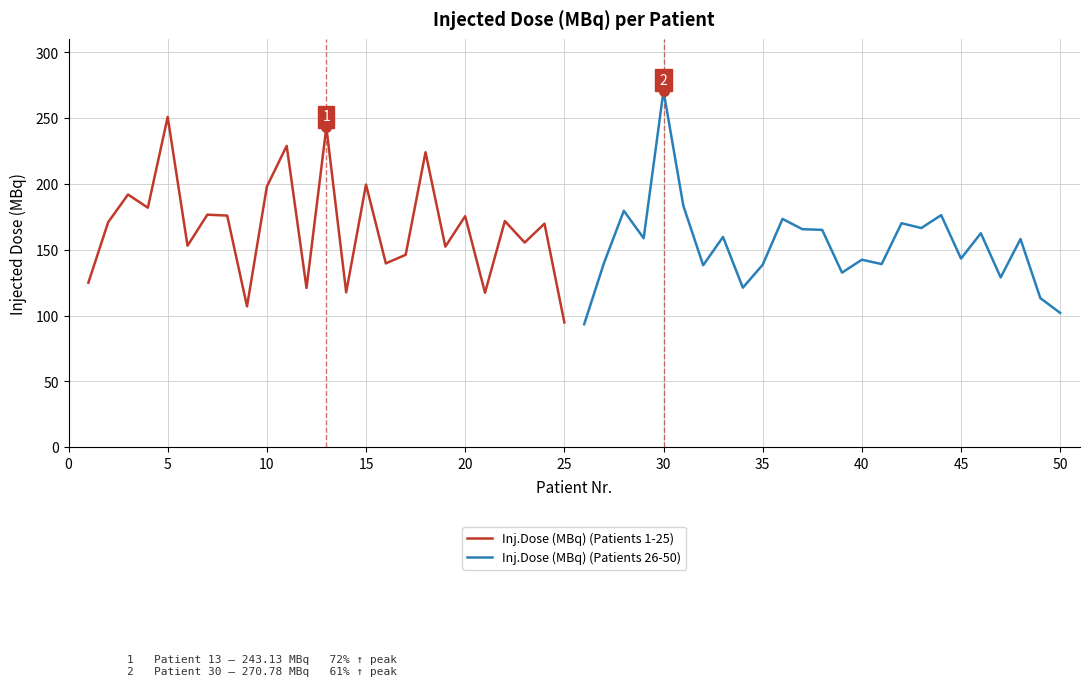

True or false: Inj.Dose (MBq) (Patients 26-50) has a value of 246.6 at 45.

False